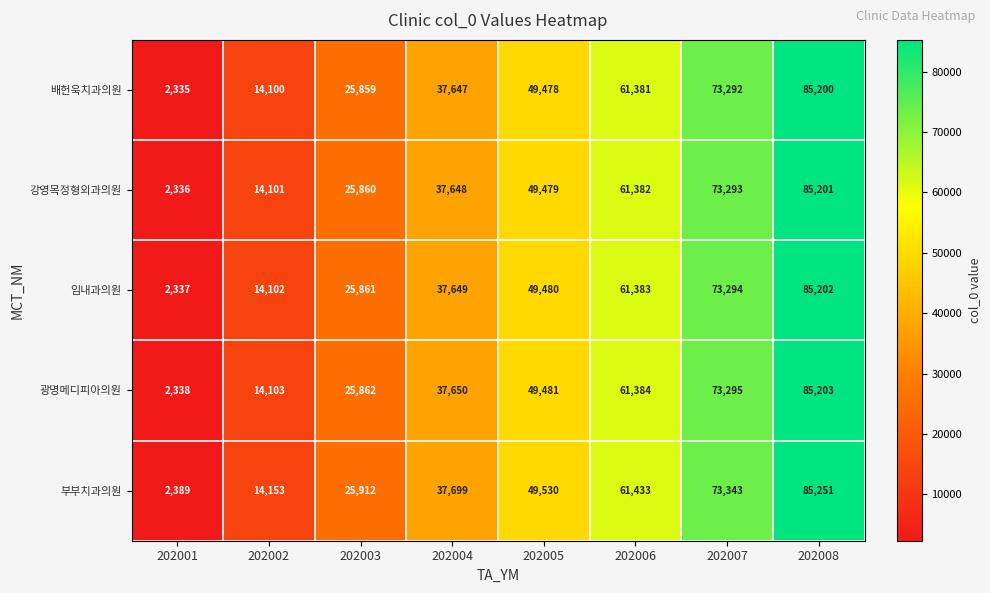

Rank the series by their maximum value, from lowest to highest.

배헌욱치과의원, 강영목정형외과의원, 임내과의원, 광명메디피아의원, 부부치과의원